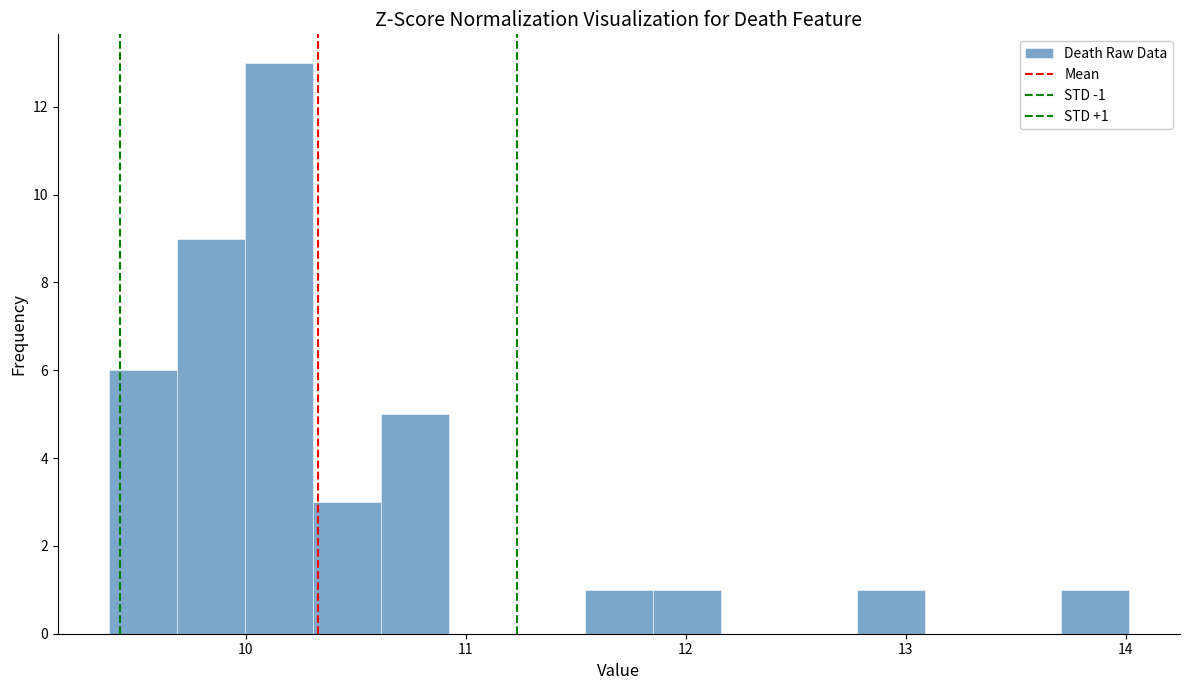

Around what value on the x-axis is the tallest bar? Give the approximate position of its centre, as read against the axis.

10.2